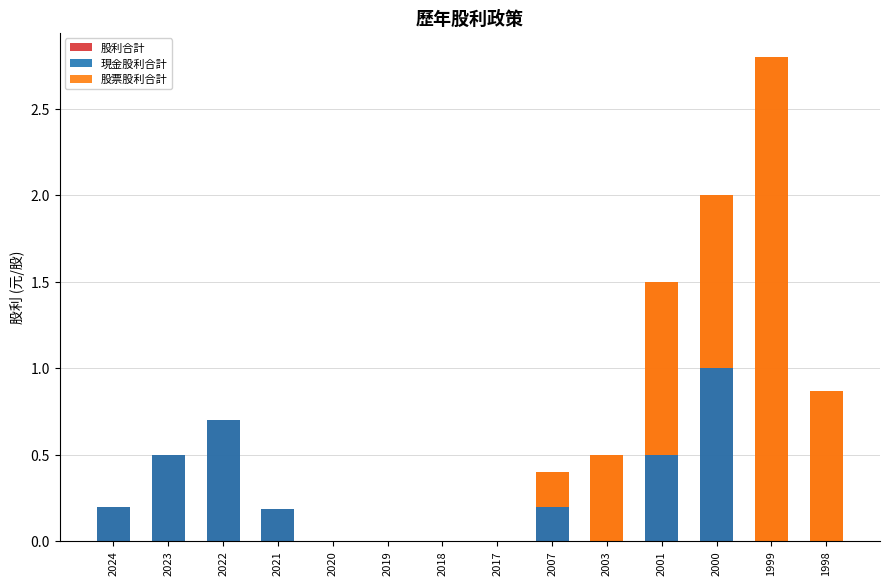

What is the total value across all series at 2000?

4.0